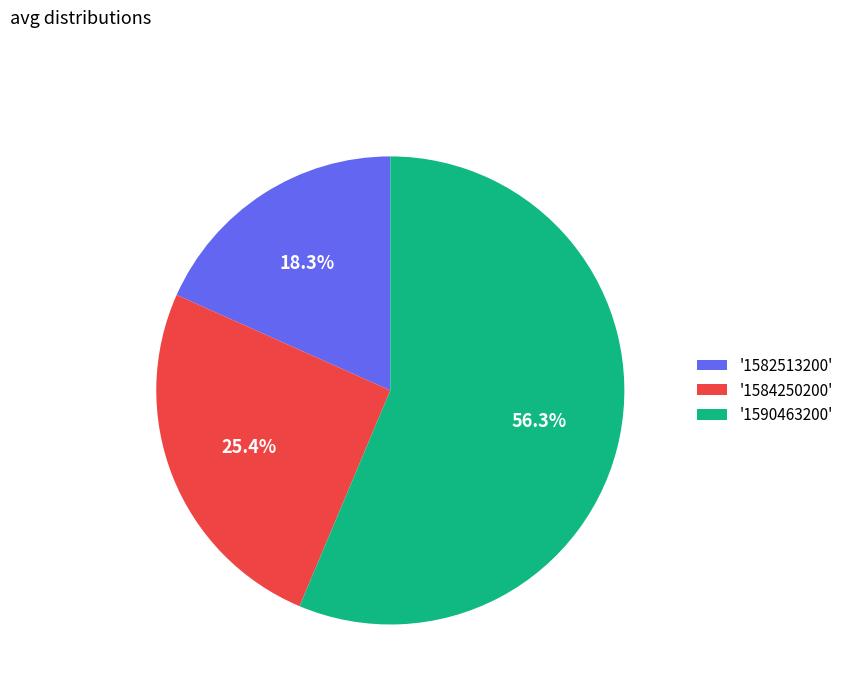

Rank the categories by value from lowest to highest.

'1582513200', '1584250200', '1590463200'